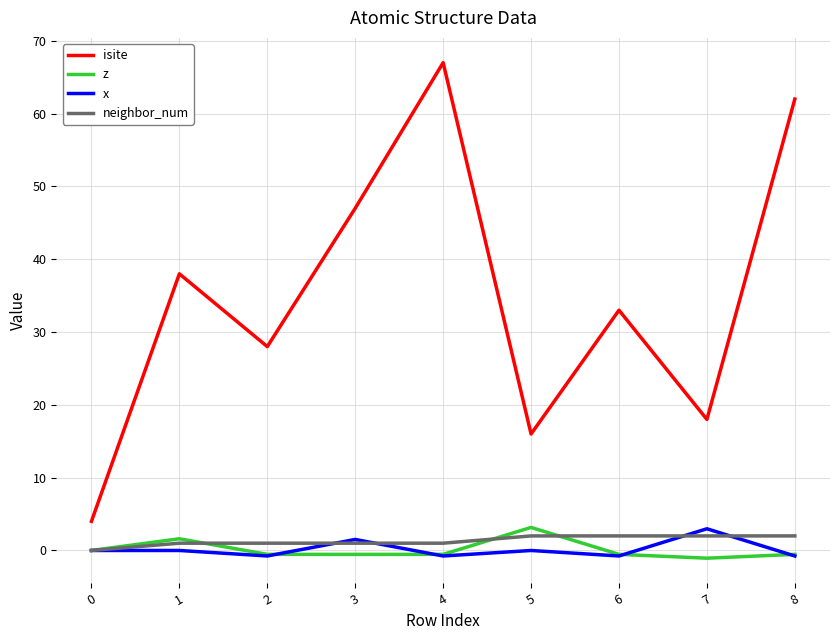

Which series has the largest total across all categories?

isite